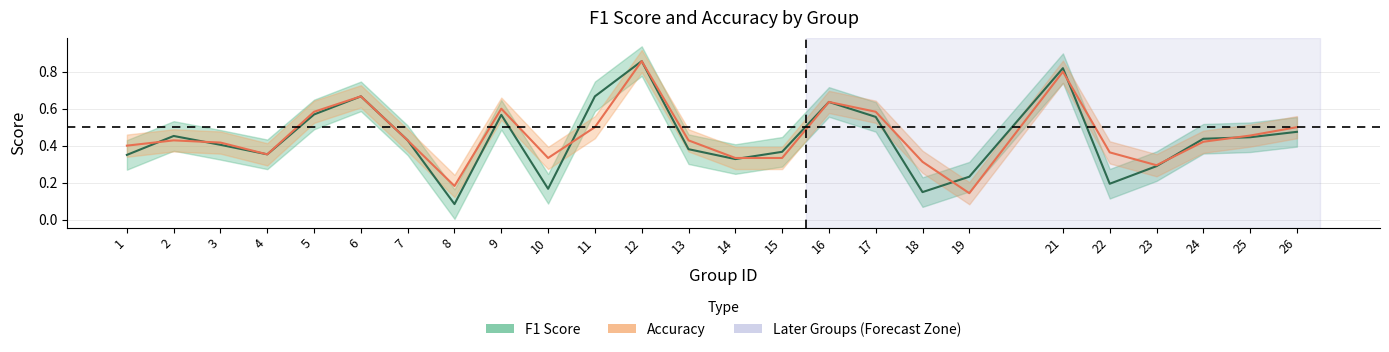

Which category has the highest value in the f1 series?

12